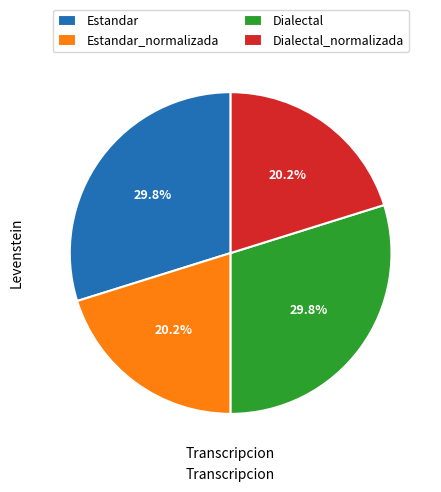

Combined, what portion of the pie is Dialectal_normalizada and Estandar_normalizada?

40.4%